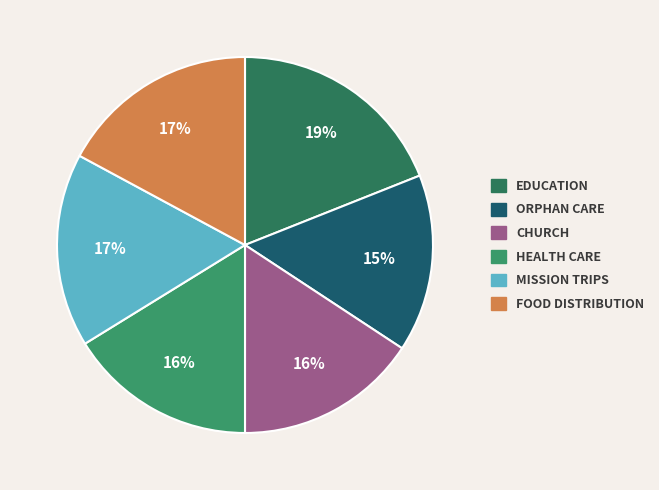

Count the number of slices in the pie.

6